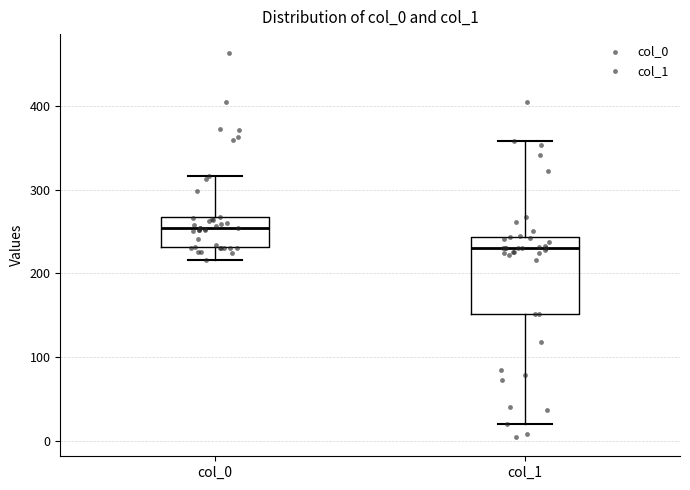

Which box's median line is the lowest?

col_1